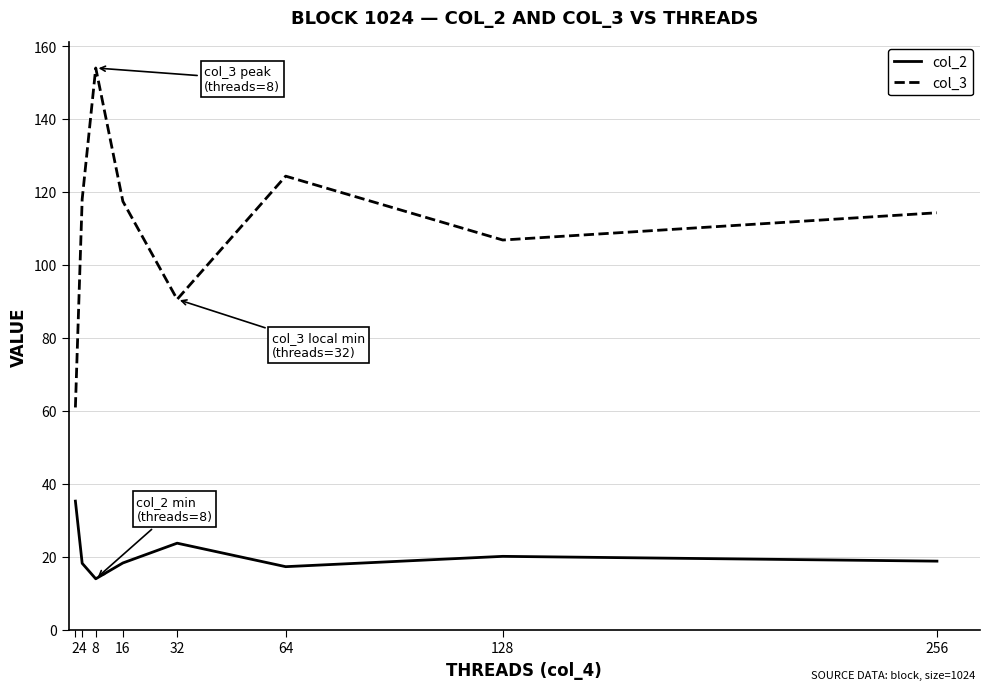

The value of col_3 at 8 is 154.0. True or false?

True